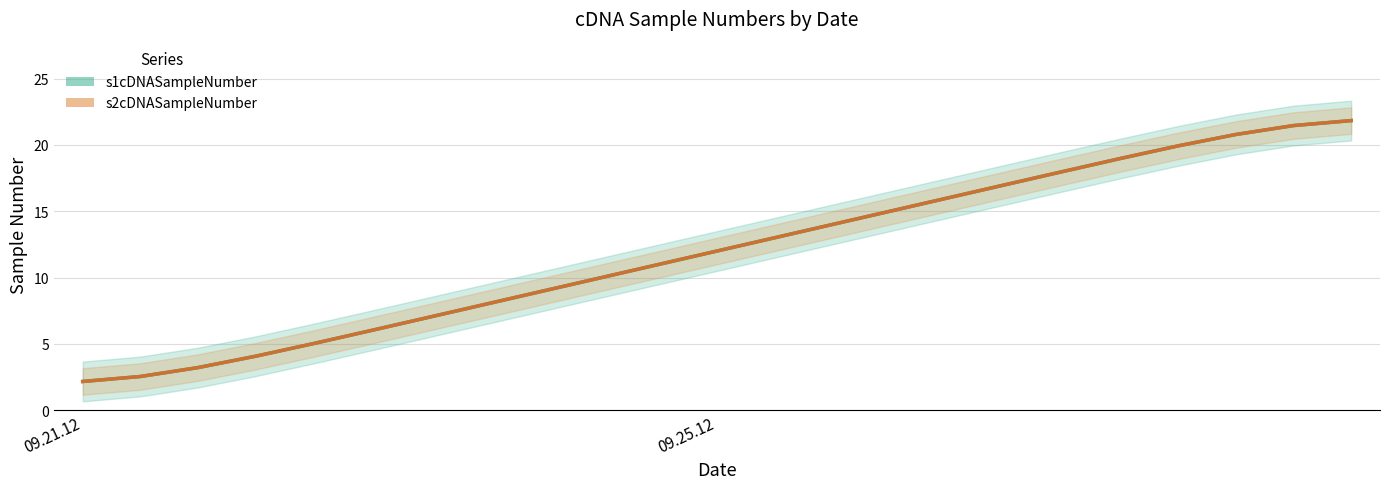

Which series changed the most between 09.21.12 and 21?

s1cDNASampleNumber